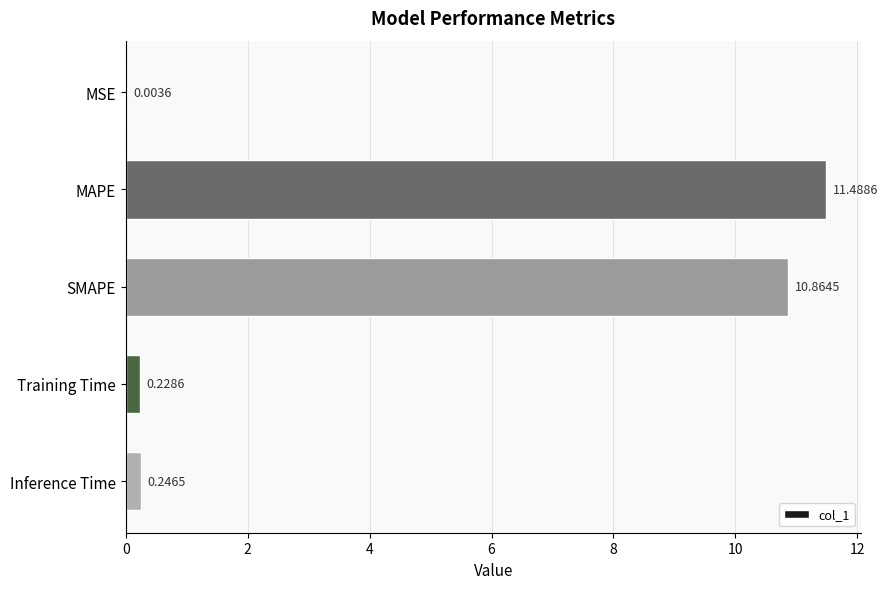

What is the sum of the values at MSE and MAPE?

11.5